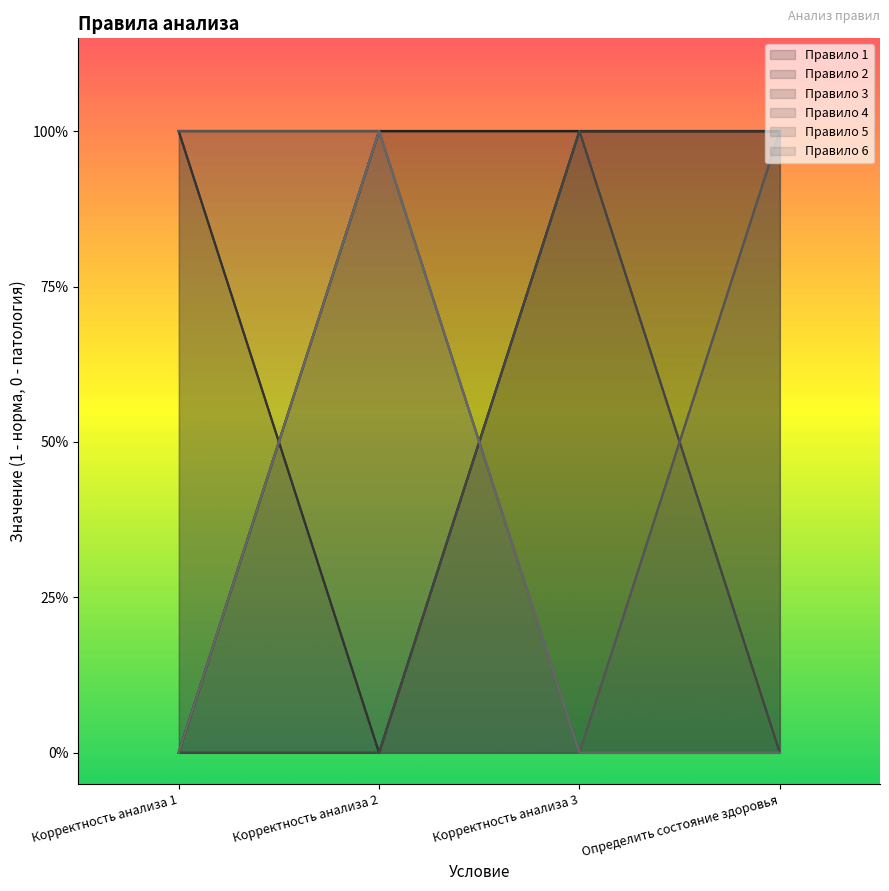

How many positive values does the Правило 6 series have?

1